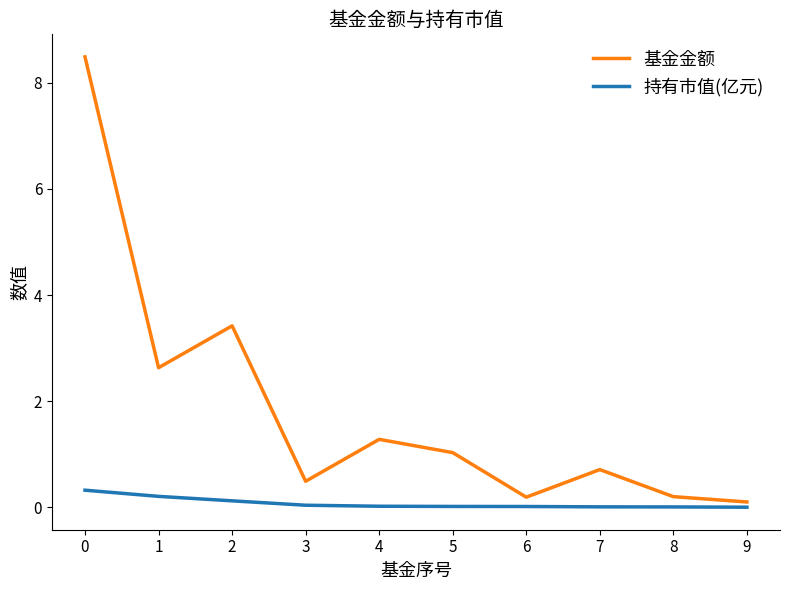

Is it true that 持有市值(亿元) equals 0.0 at 7?

True